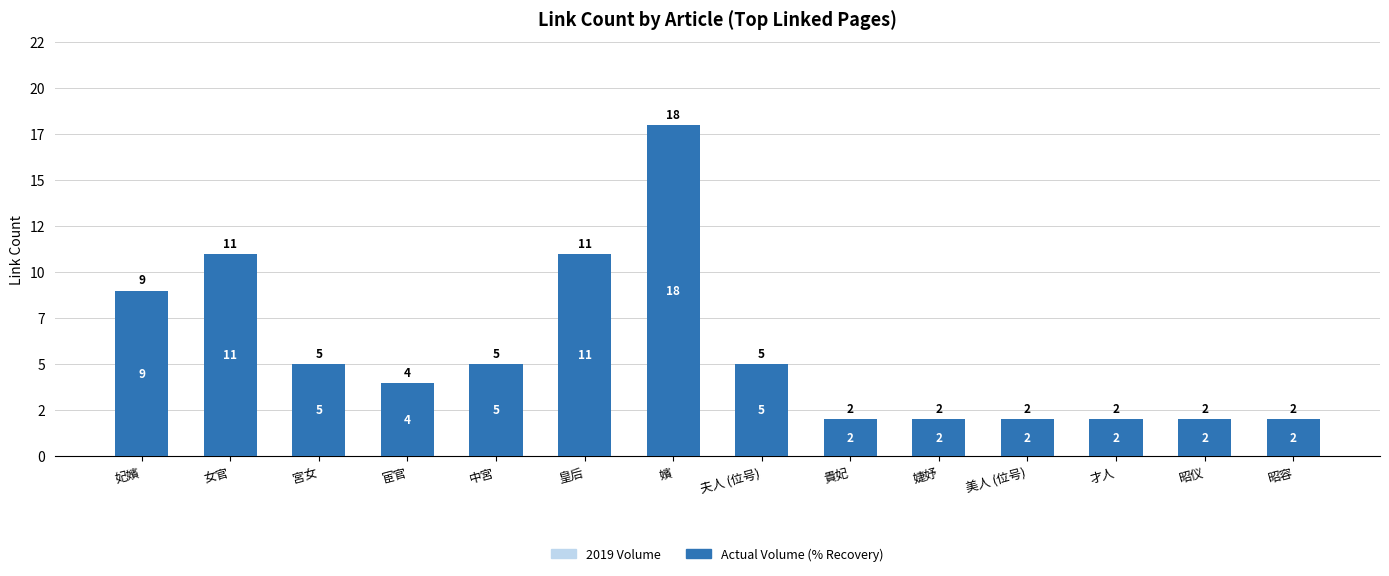

Reading left to right, transcribe all the data shown in this chart.

2019 Volume: 妃嬪=9	女官=11	宮女=5	宦官=4	中宮=5	皇后=11	嬪=18	夫人 (位号)=5	貴妃=2	婕妤=2	美人 (位号)=2	才人=2	昭仪=2	昭容=2
Actual Volume (% Recovery): 妃嬪=9	女官=11	宮女=5	宦官=4	中宮=5	皇后=11	嬪=18	夫人 (位号)=5	貴妃=2	婕妤=2	美人 (位号)=2	才人=2	昭仪=2	昭容=2